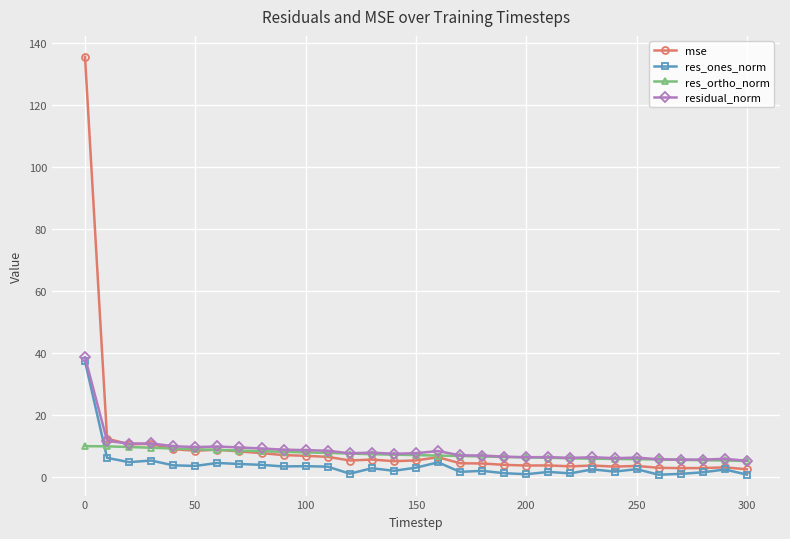

What is the difference between the maximum and minimum values in the res_ortho_norm series?

4.8